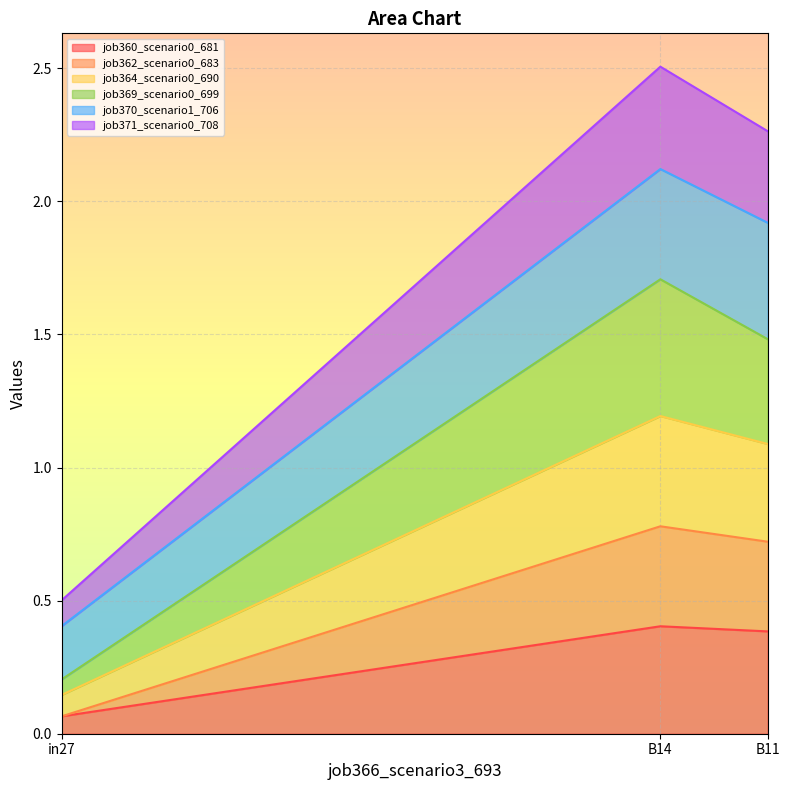

True or false: job371_scenario0_708 has a value of 2.9 at B14.

False